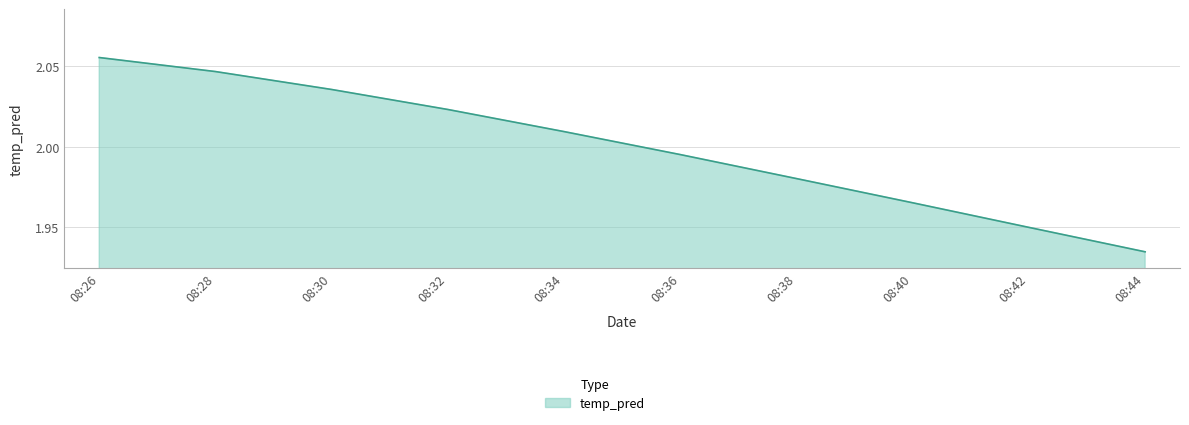

What is the difference between the maximum and minimum values?

0.1